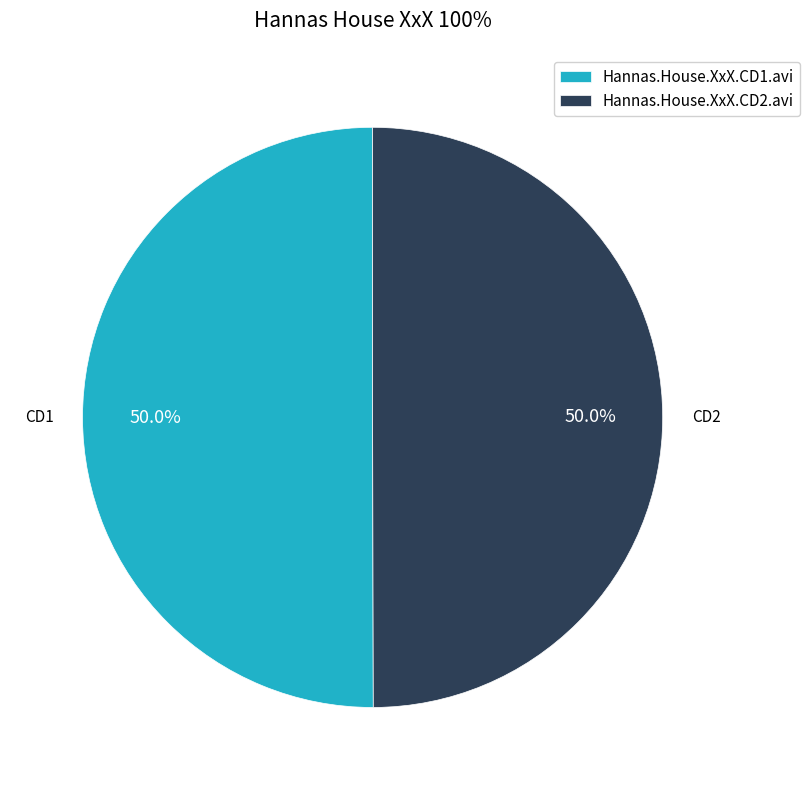

How many slices are in this pie chart?

2